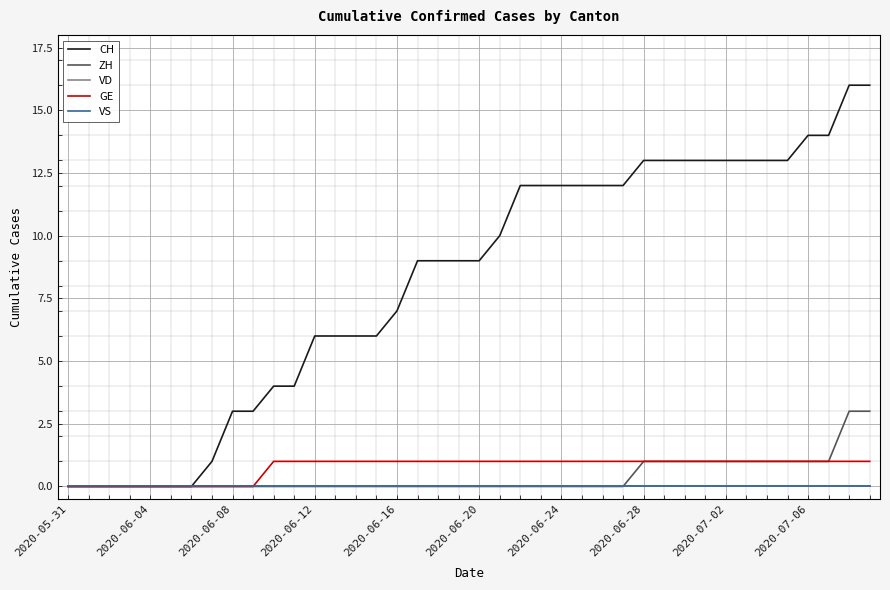

At how many categories does at least one series exceed 4?

28